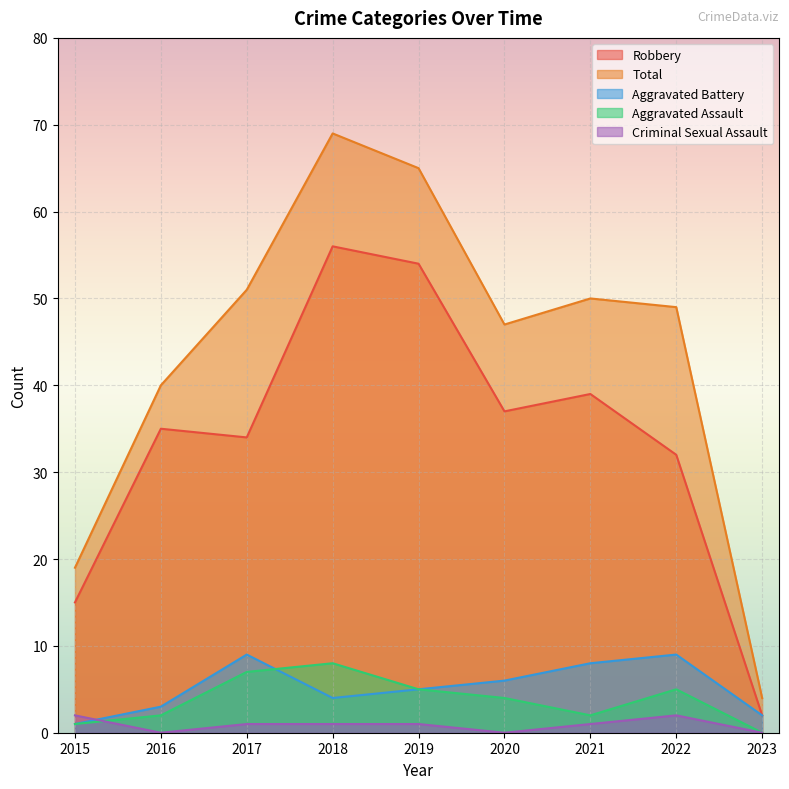

Reading left to right, list all the values displayed in this chart.

Robbery: 2015=15	2016=35	2017=34	2018=56	2019=54	2020=37	2021=39	2022=32	2023=2
Total: 2015=19	2016=40	2017=51	2018=69	2019=65	2020=47	2021=50	2022=49	2023=4
Aggravated Battery: 2015=1	2016=3	2017=9	2018=4	2019=5	2020=6	2021=8	2022=9	2023=2
Aggravated Assault: 2015=1	2016=2	2017=7	2018=8	2019=5	2020=4	2021=2	2022=5	2023=0
Criminal Sexual Assault: 2015=2	2016=0	2017=1	2018=1	2019=1	2020=0	2021=1	2022=2	2023=0